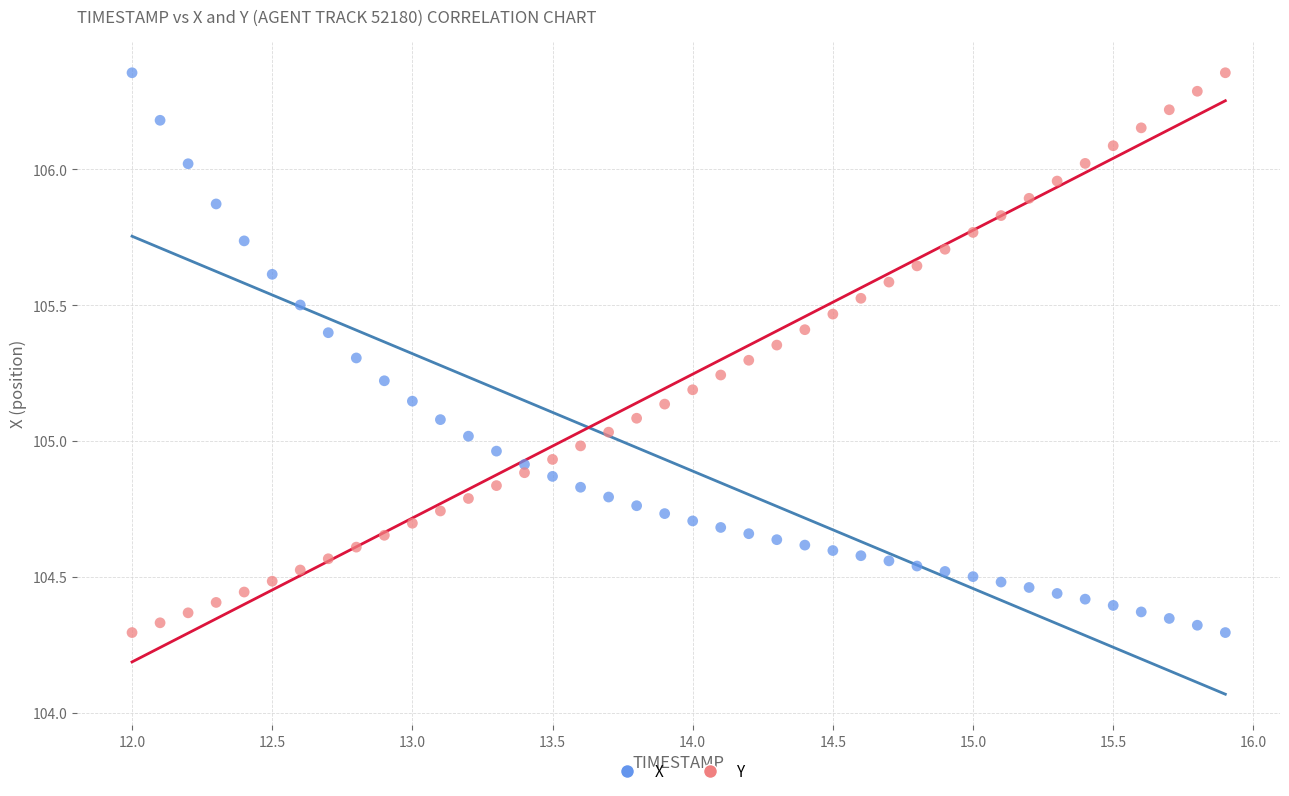

Across all data points, what is the range of X values (max minus min)?

3.9